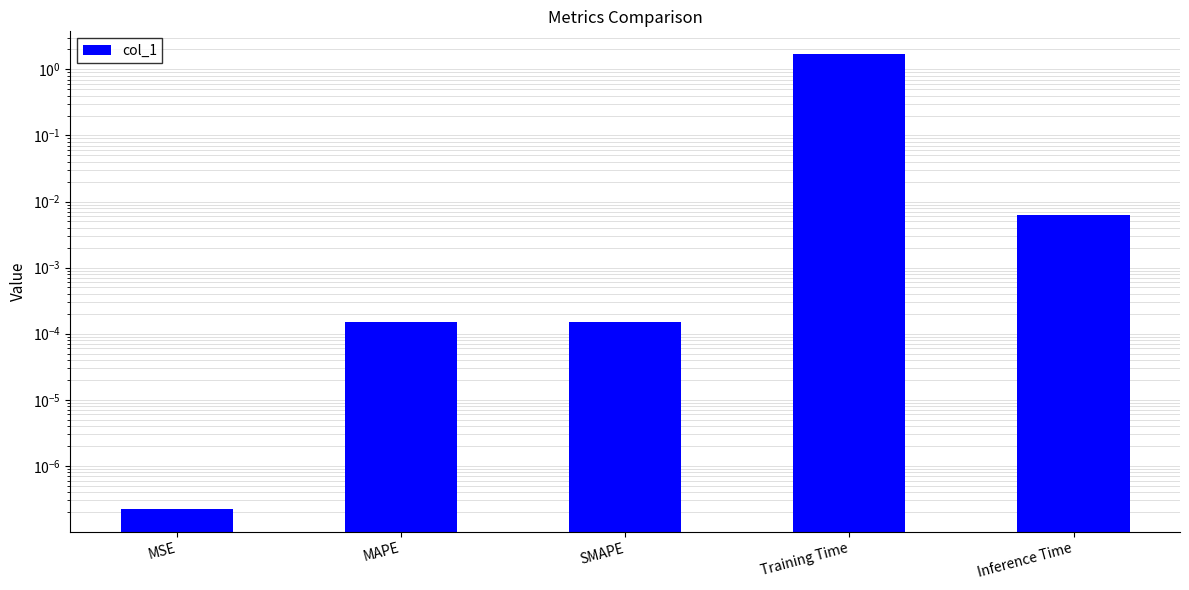

True or false: the data shows 0.0 at MAPE.

False